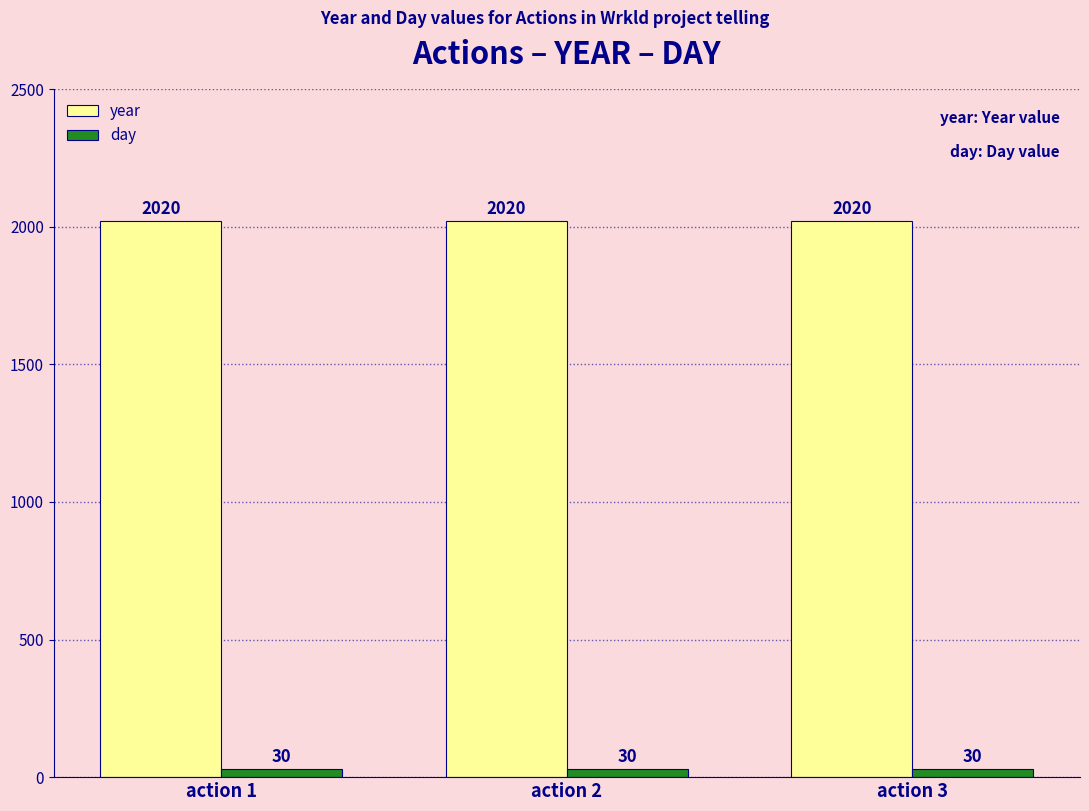

What is the spread (max minus min) of values at action 1?

1990